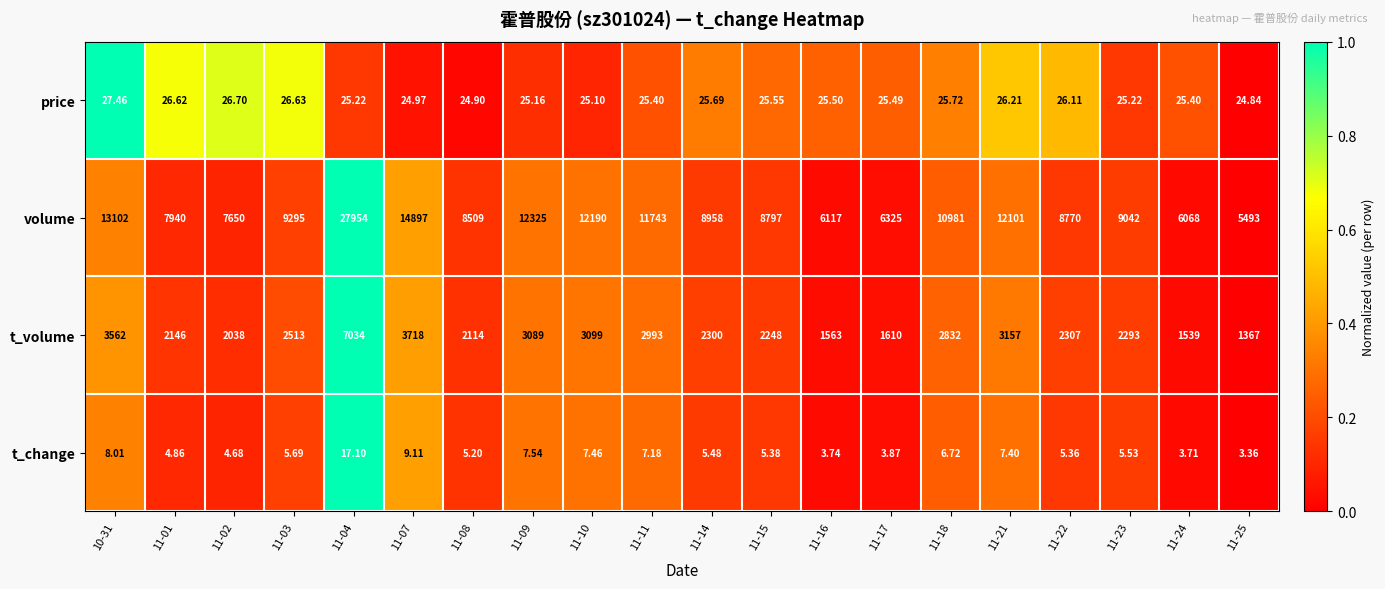

Is the value of volume at 11-17 greater than the value of price at 11-04?

Yes